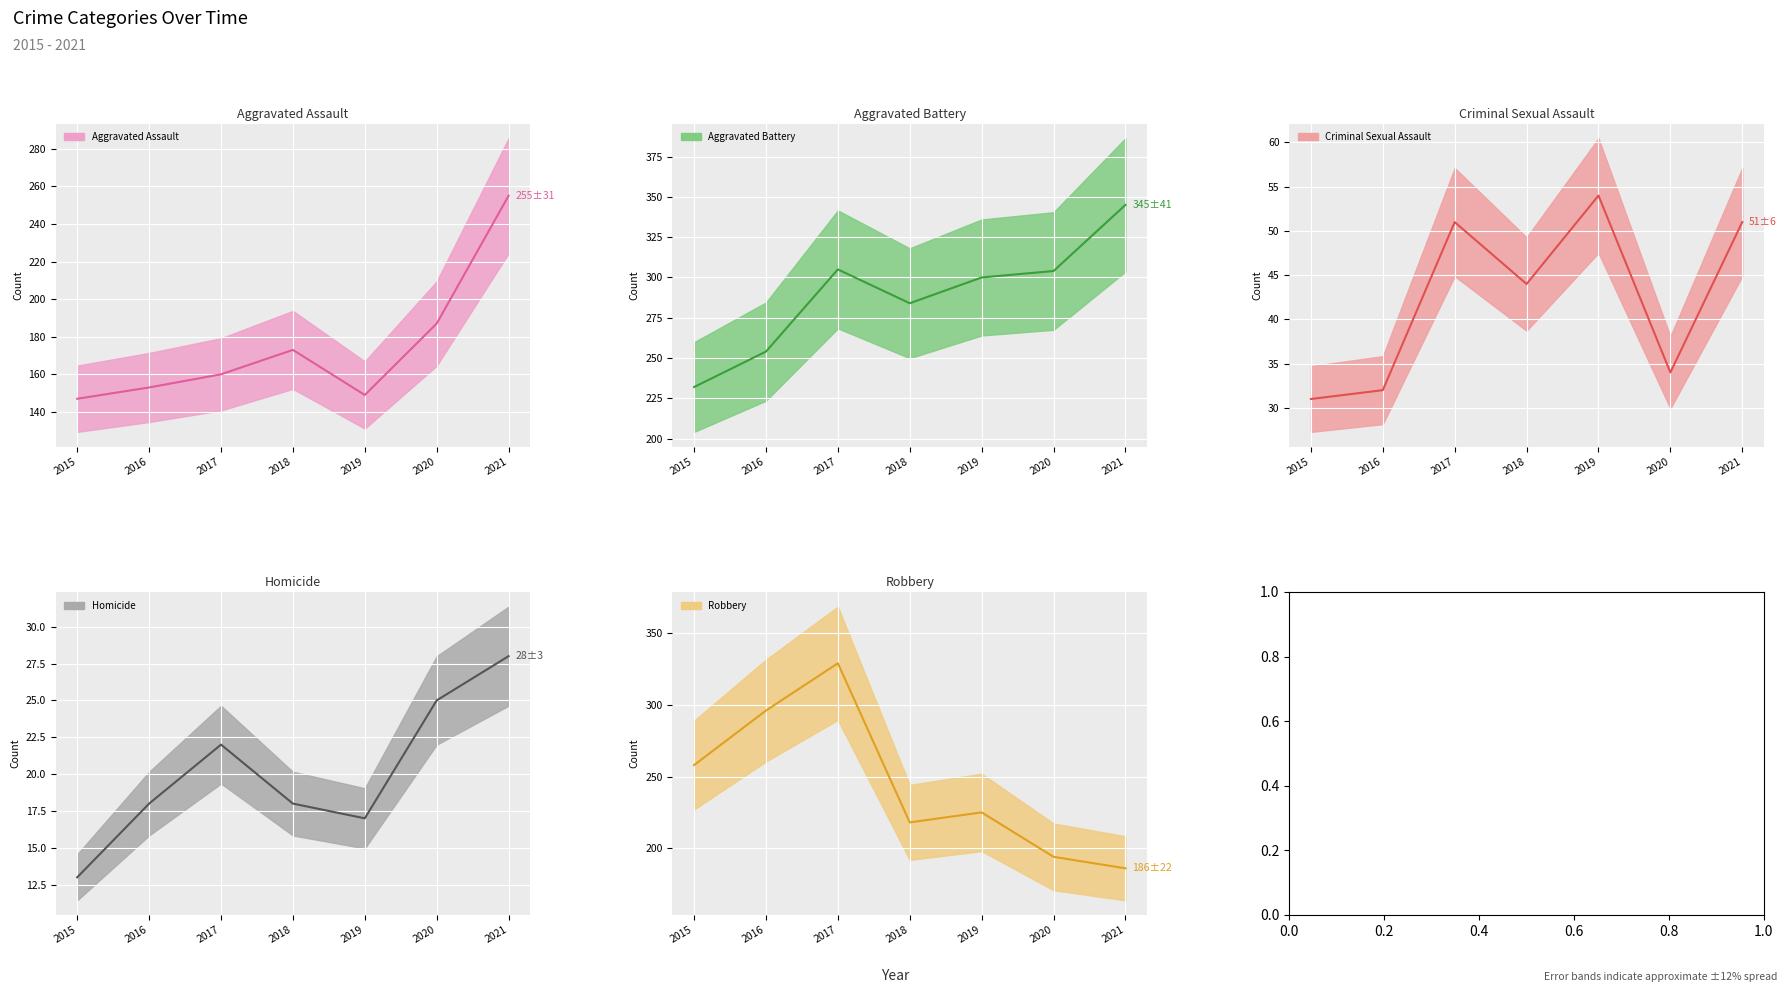

Which series has the largest total across all categories?

Aggravated Battery (mean)